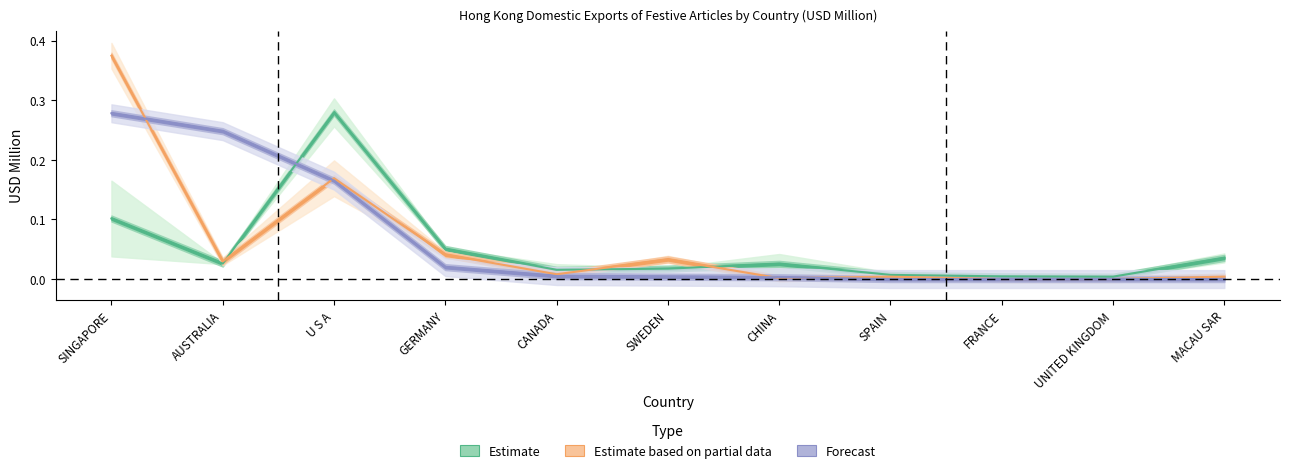

Where is 201808 nearest to the value 0?

FRANCE